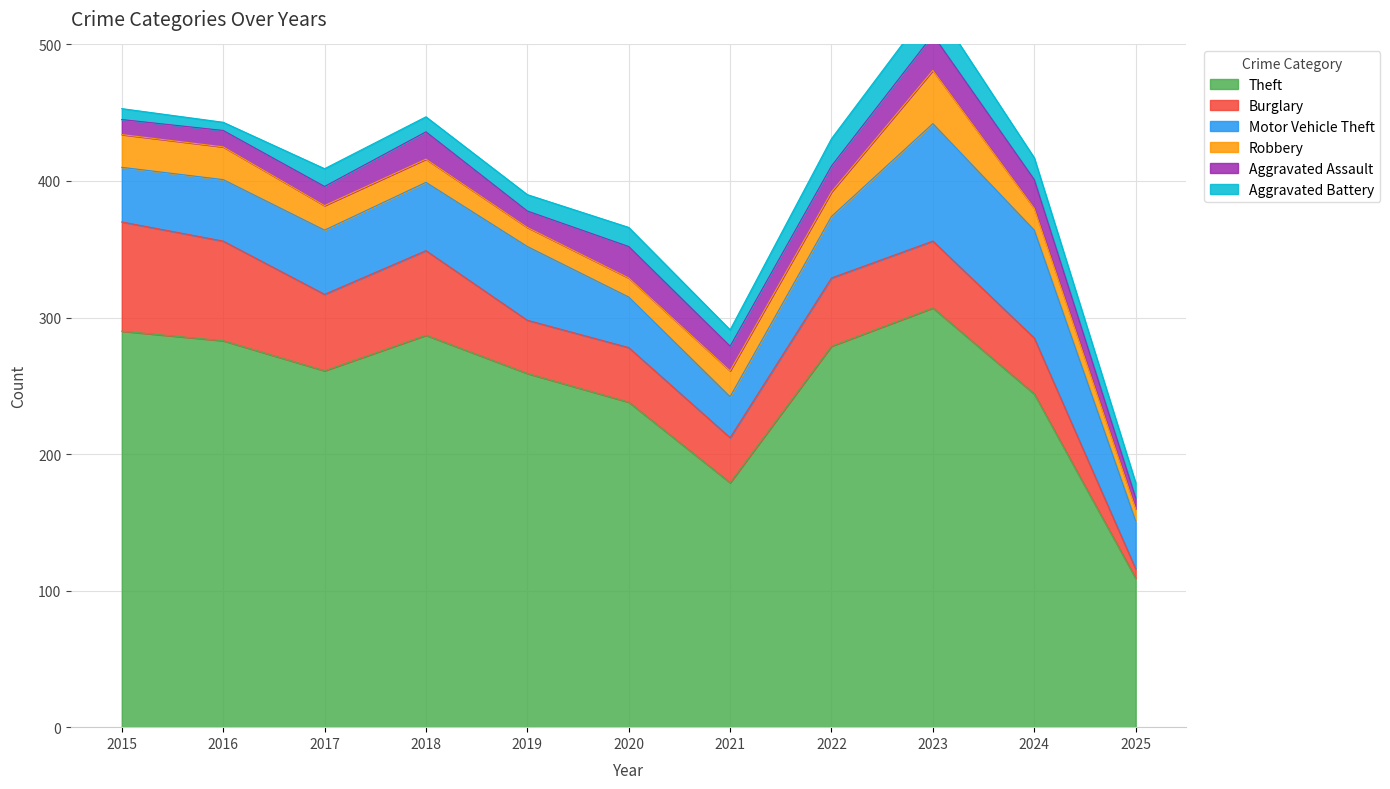

Is the value of Burglary at 2018 greater than the value of Aggravated Assault at 2020?

Yes